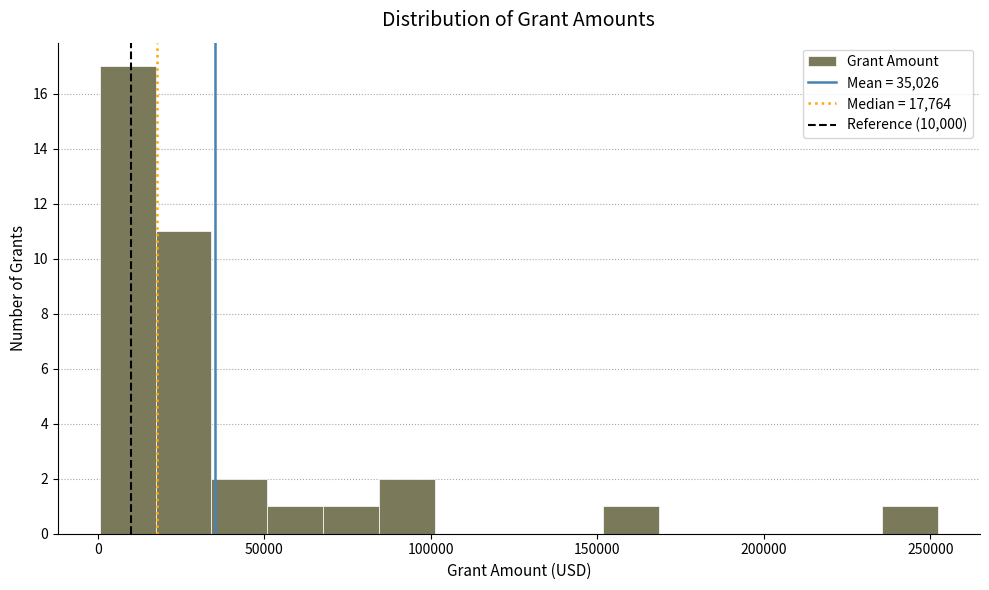

Read against the x-axis, roughly where is the centre of the tallest bar?

10000